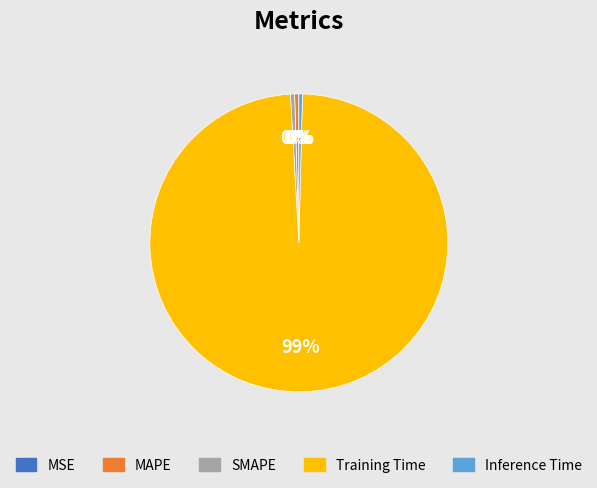

Which slice is the largest?

Training Time